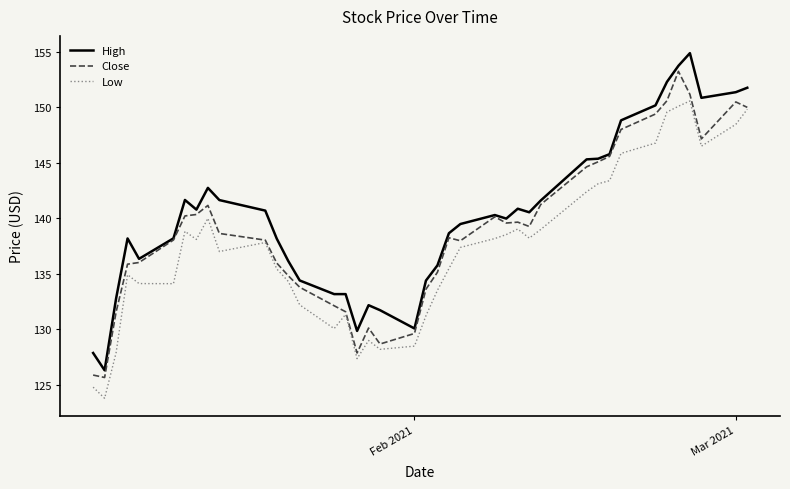

List the series in order of their overall mean, lowest first.

Low, Close, High